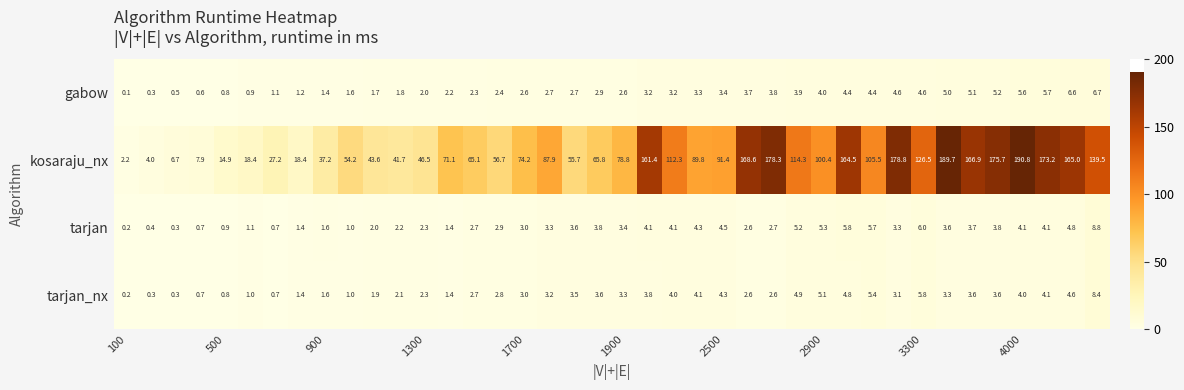

Which series has the widest spread of values?

kosaraju_nx